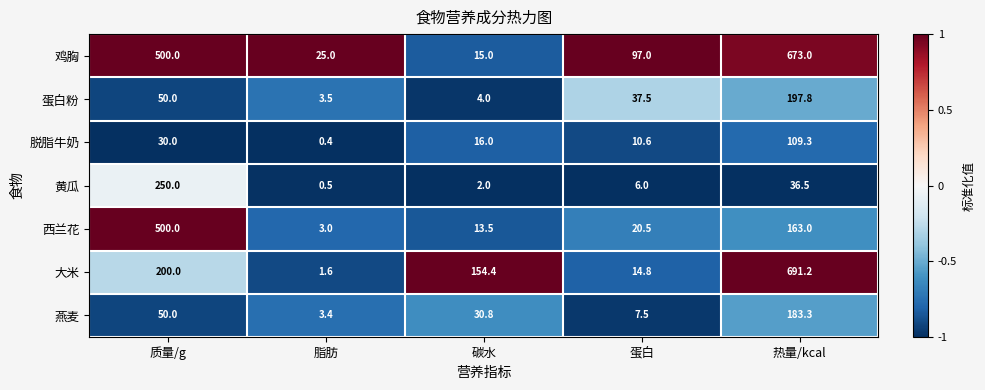

List the labels in order of 燕麦 value, largest first.

热量/kcal, 质量/g, 碳水, 蛋白, 脂肪